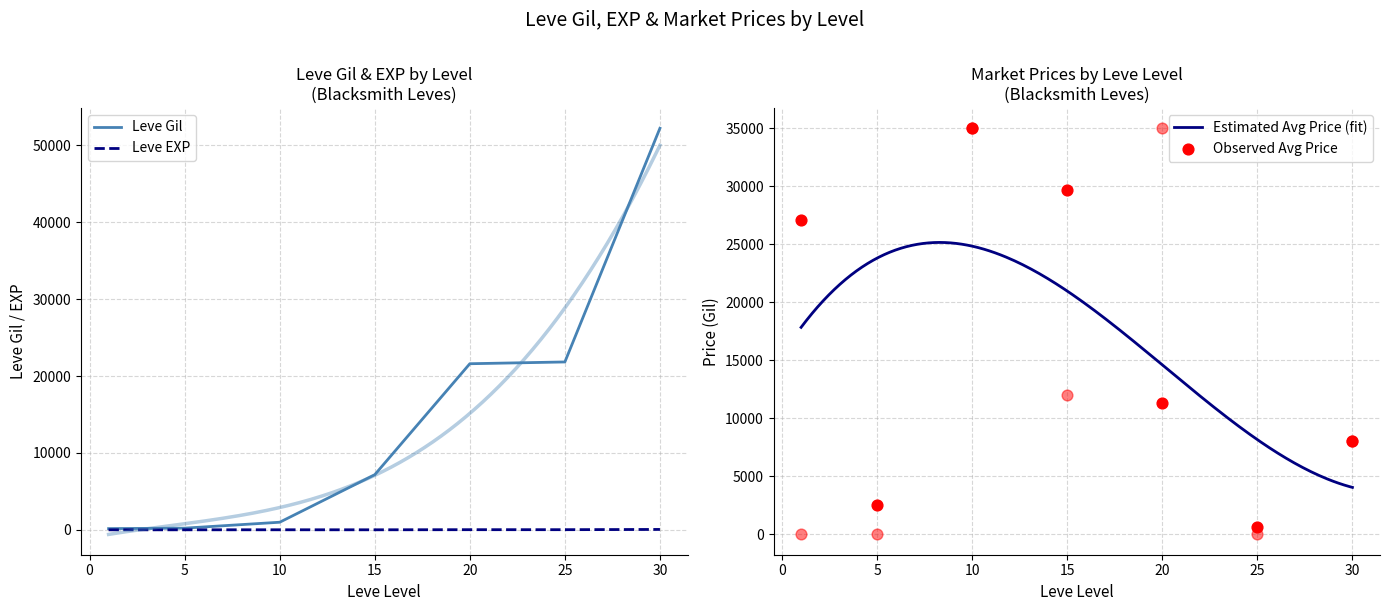

What is the maximum value for Estimated Avg Price (fit)?

25159.9